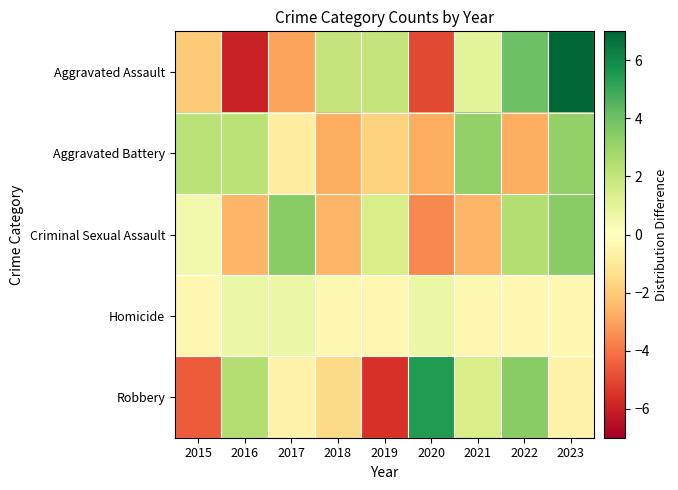

Between 2017 and 2021, which is larger?

2021